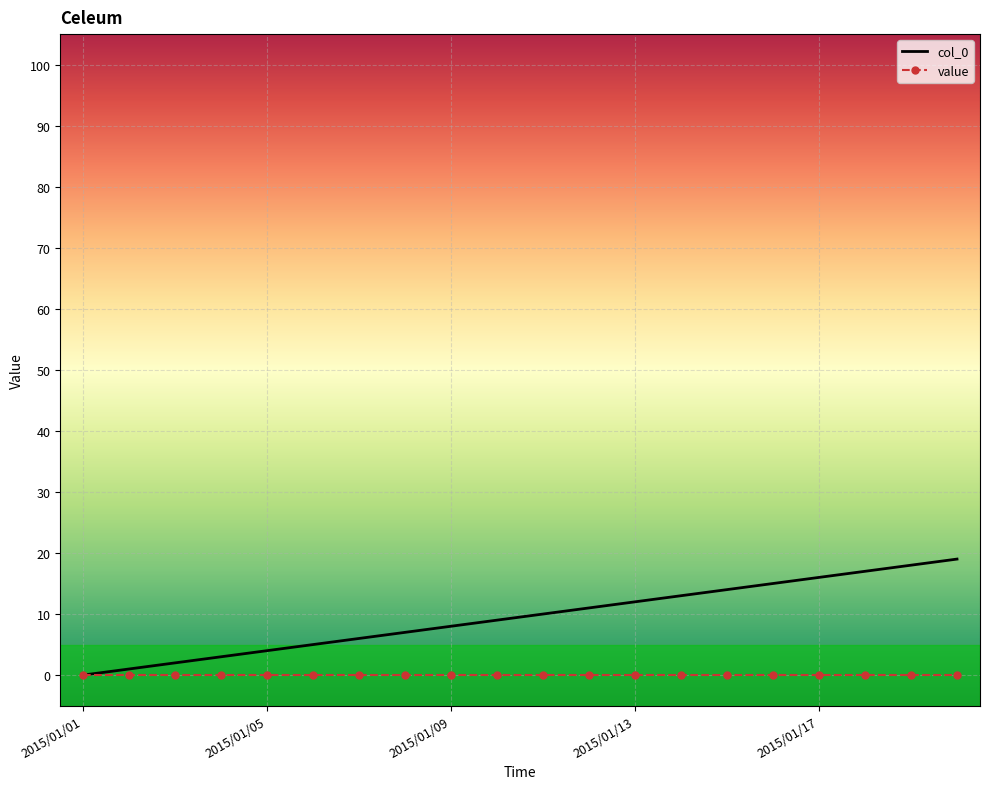

Rank the series by their average value, from highest to lowest.

col_0, value